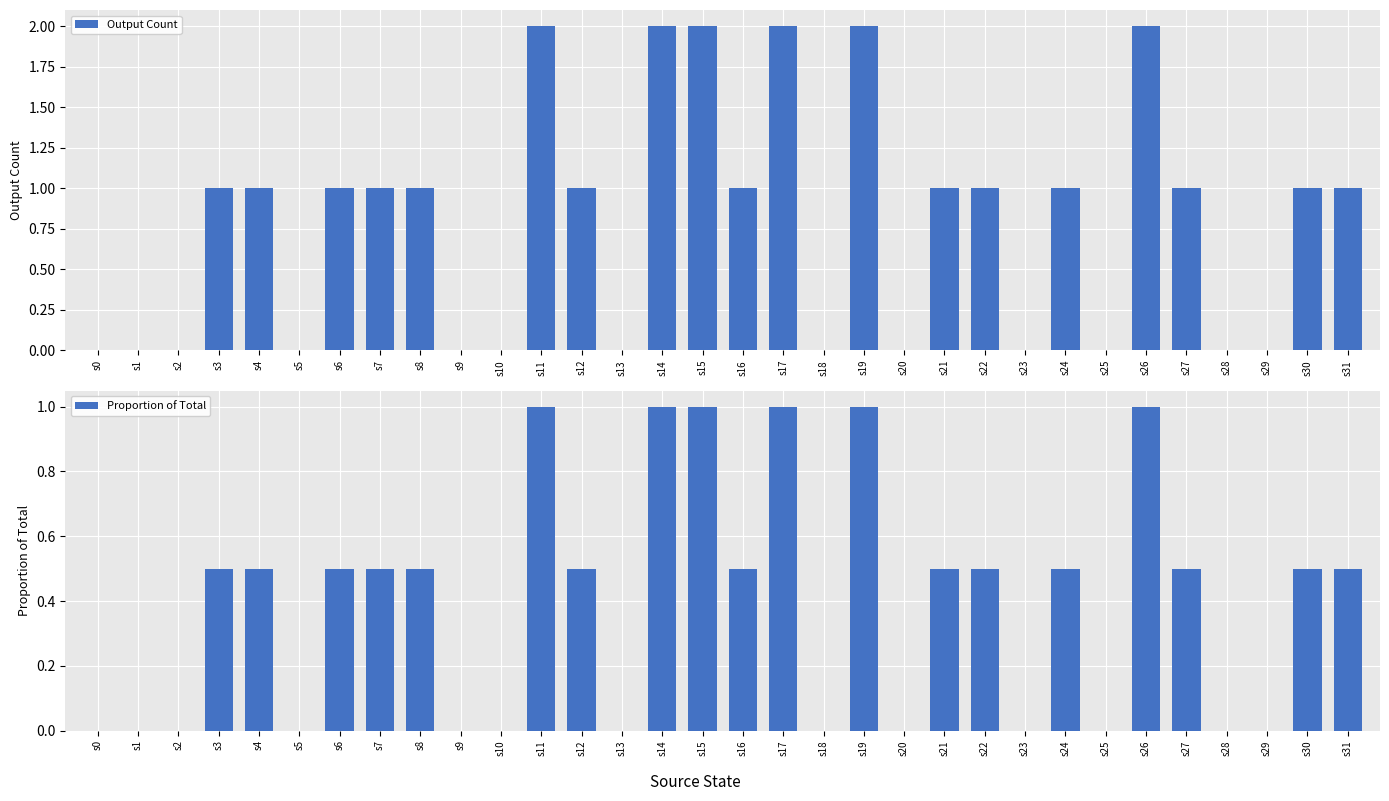

Is it true that Proportion of Total equals 0.4 at s20?

False